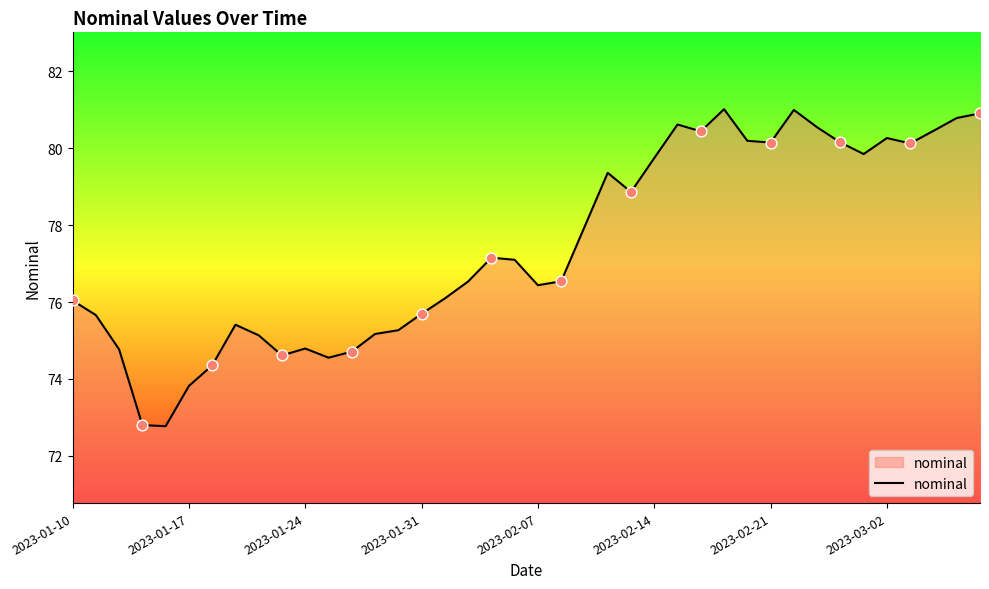

What is the greatest value displayed?

81.0